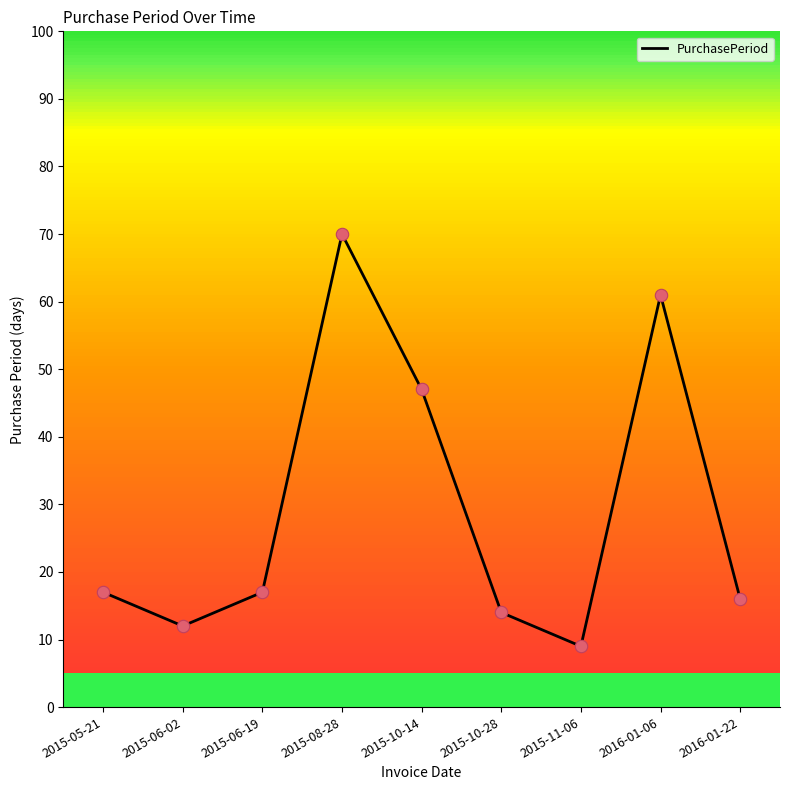

What is the change in value from 2015-08-28 to 2016-01-06?

-9